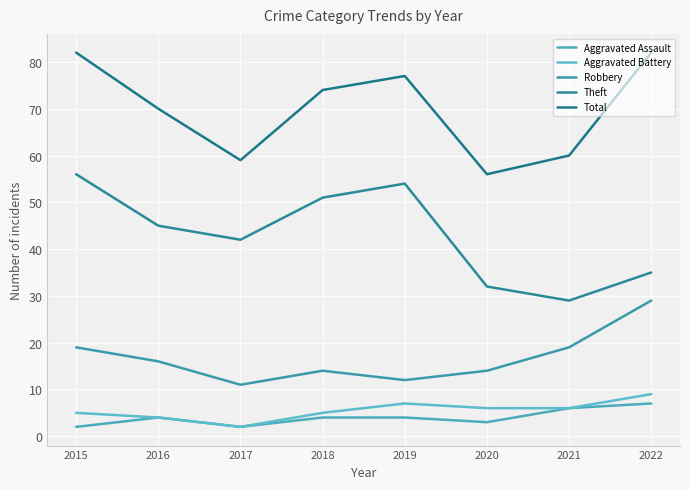

True or false: Robbery and Total cross at least once.

False